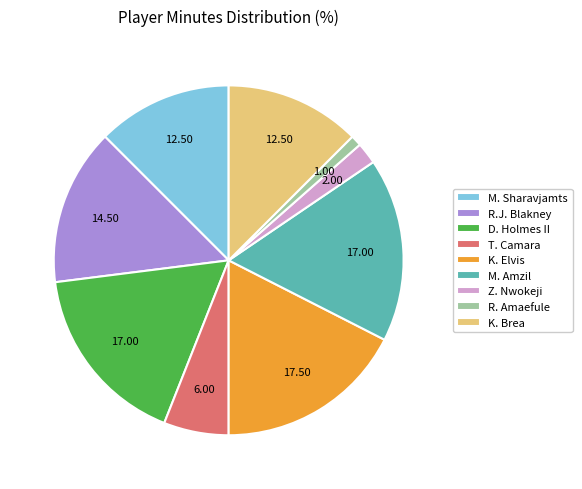

Combined, do T. Camara and M. Amzil account for over 50%?

No